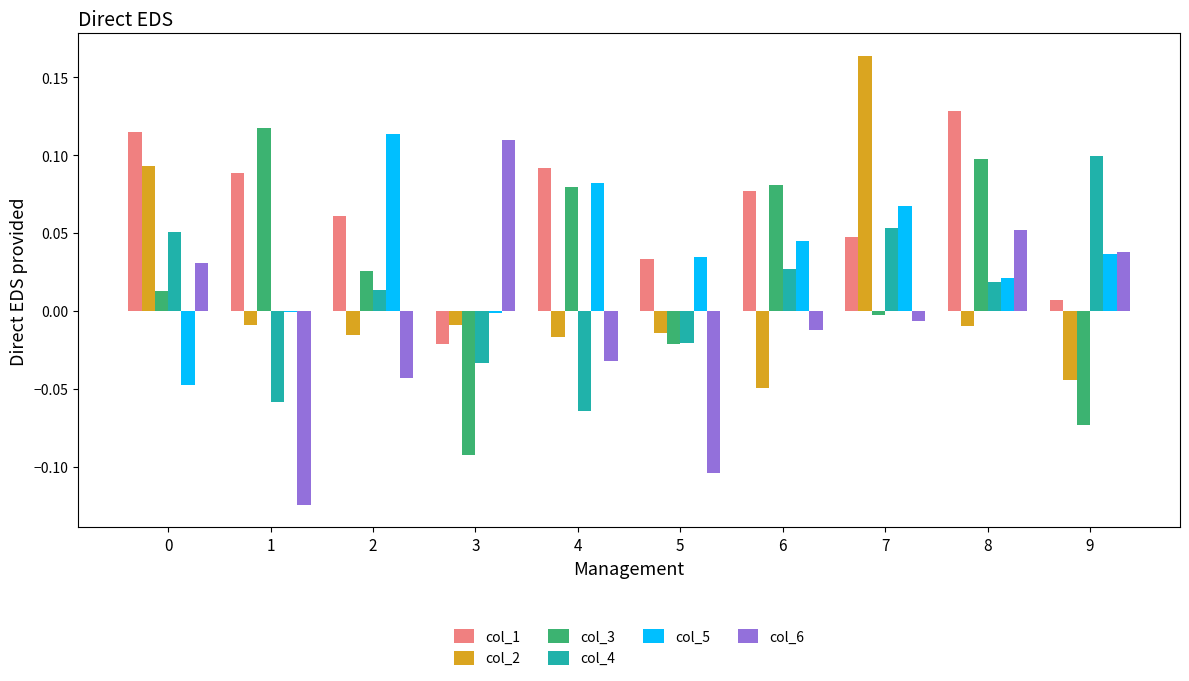

How many data points does each series have?

10